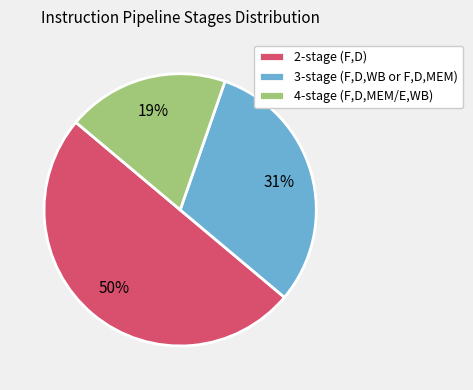

Rank the categories by value from lowest to highest.

4-stage (F,D,MEM/E,WB), 3-stage (F,D,WB or F,D,MEM), 2-stage (F,D)